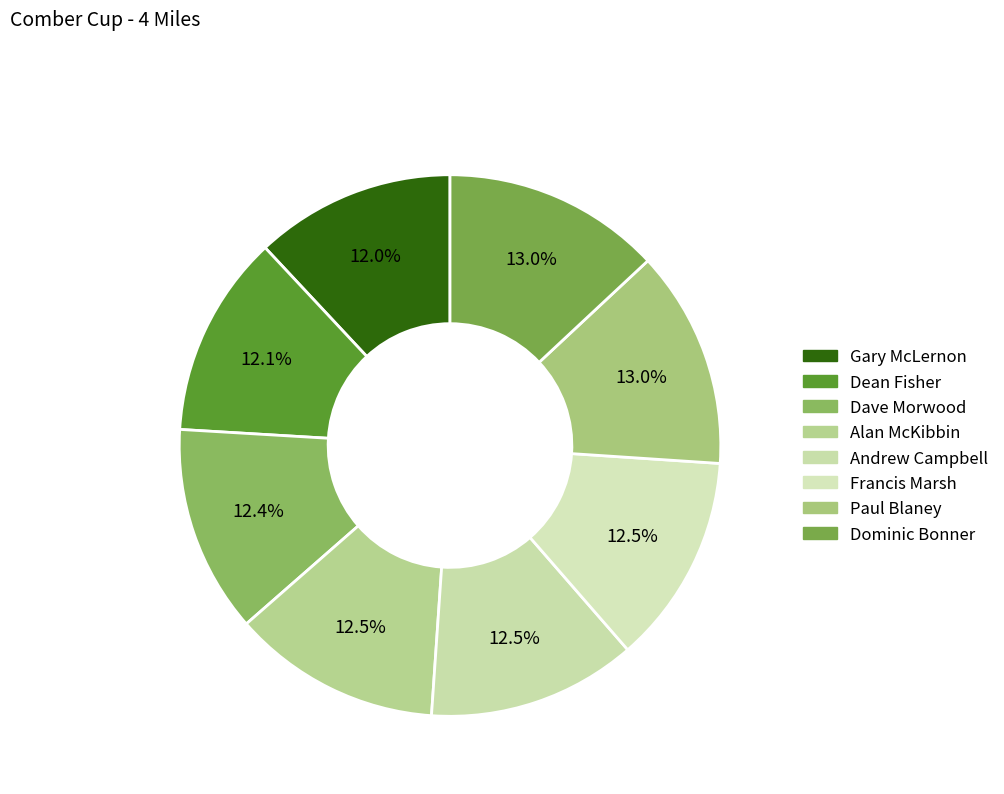

How many segments does this pie chart have?

8